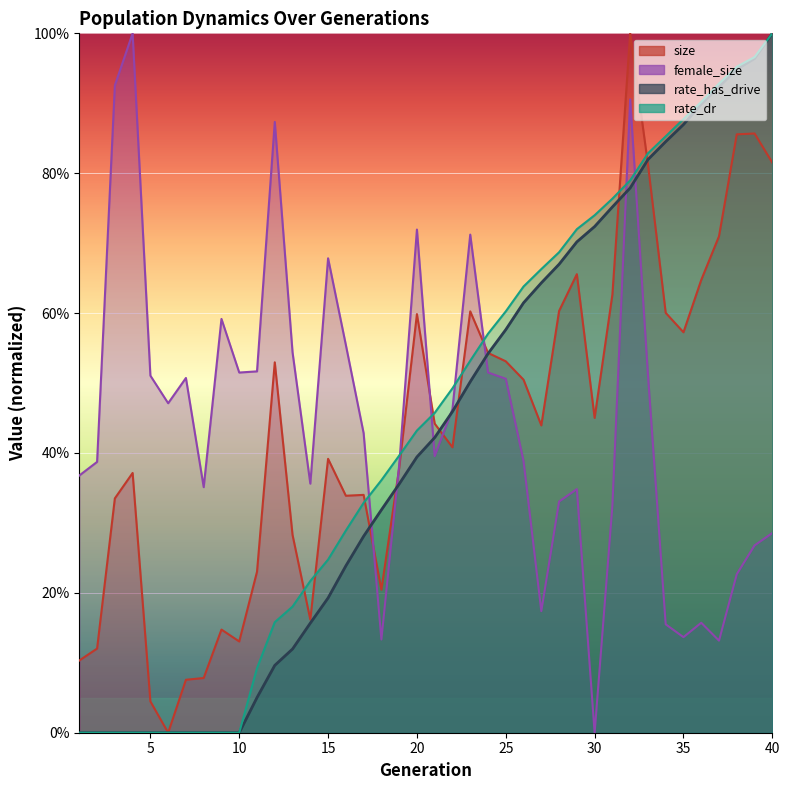

What is the difference between the maximum and minimum values in the female_size series?

1.0